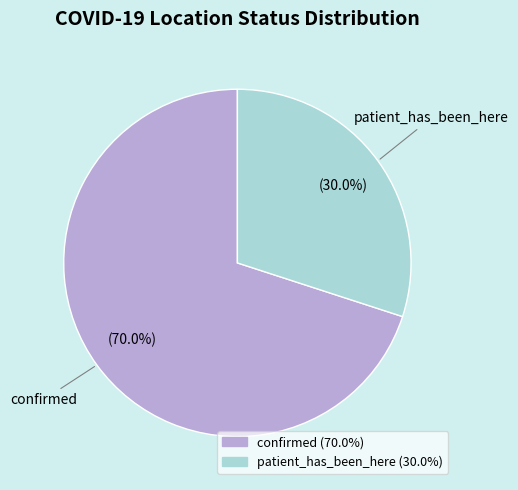

To the nearest percent, what is the difference between the confirmed and patient_has_been_here slice percentages?

40%